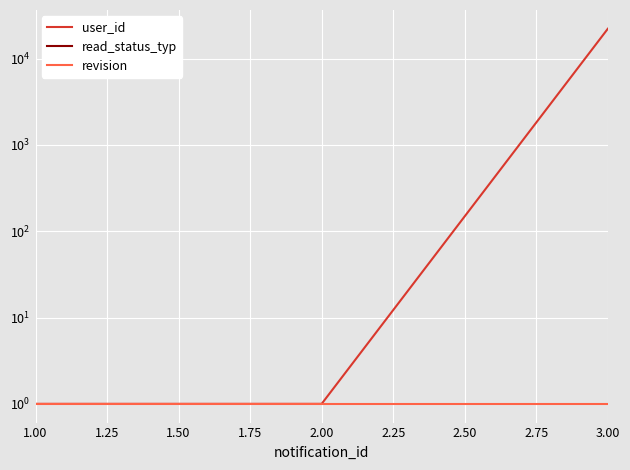

At 2.00, list the series in order from largest to smallest.

user_id, revision, read_status_typ